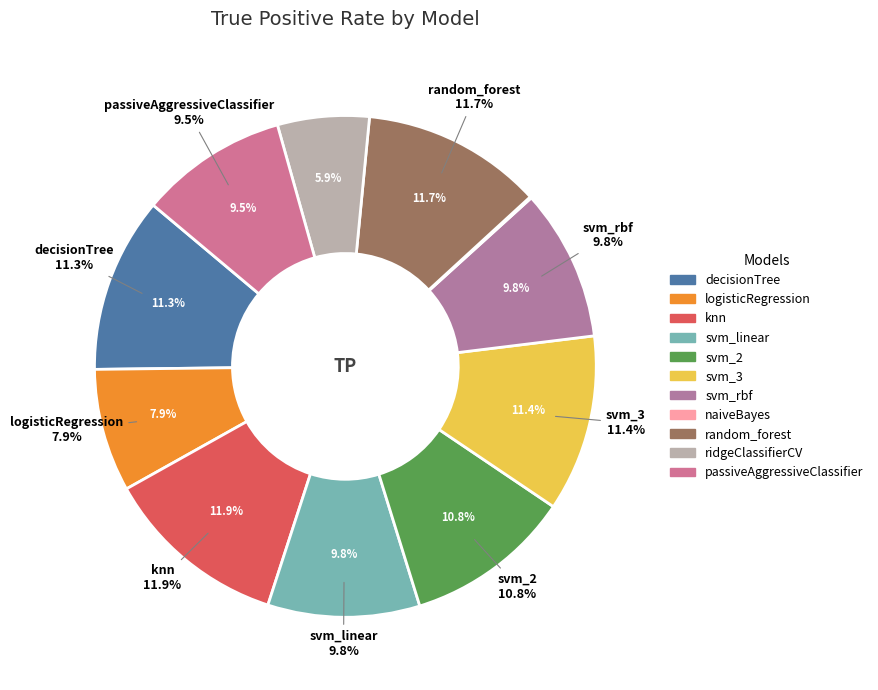

What is the largest slice in the pie chart?

knn